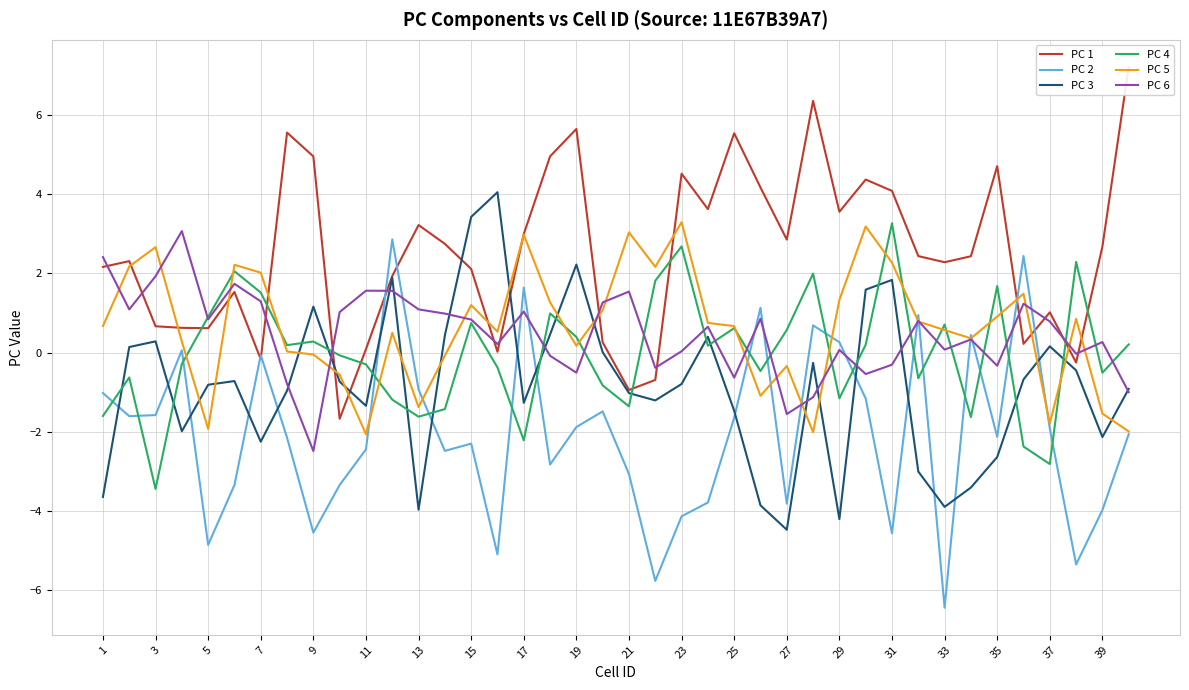

What is the difference between the maximum and minimum values in the PC 1 series?

8.9